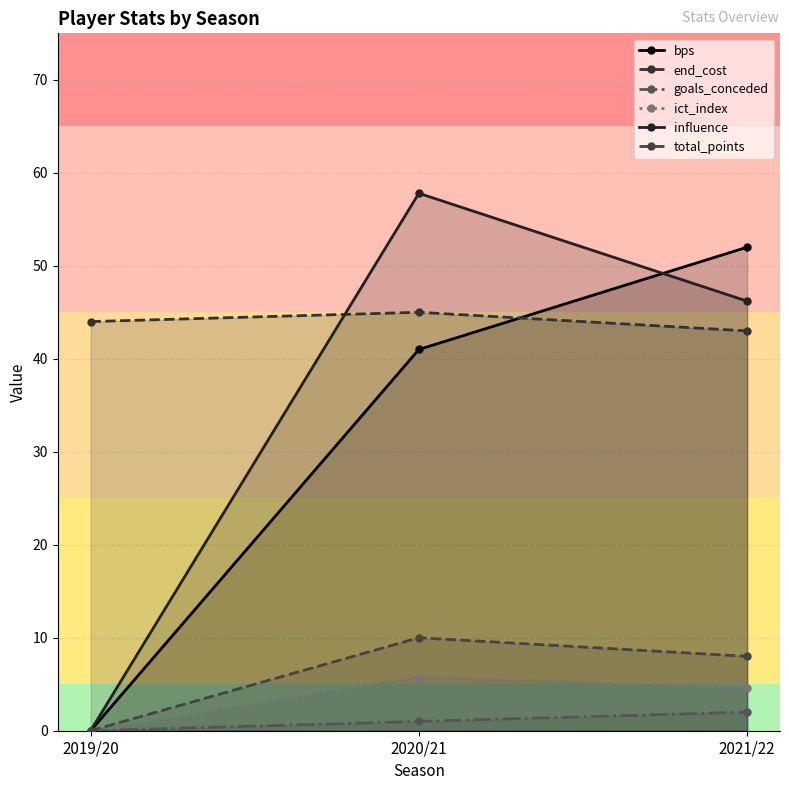

Which label corresponds to the largest value in the chart?

2020/21